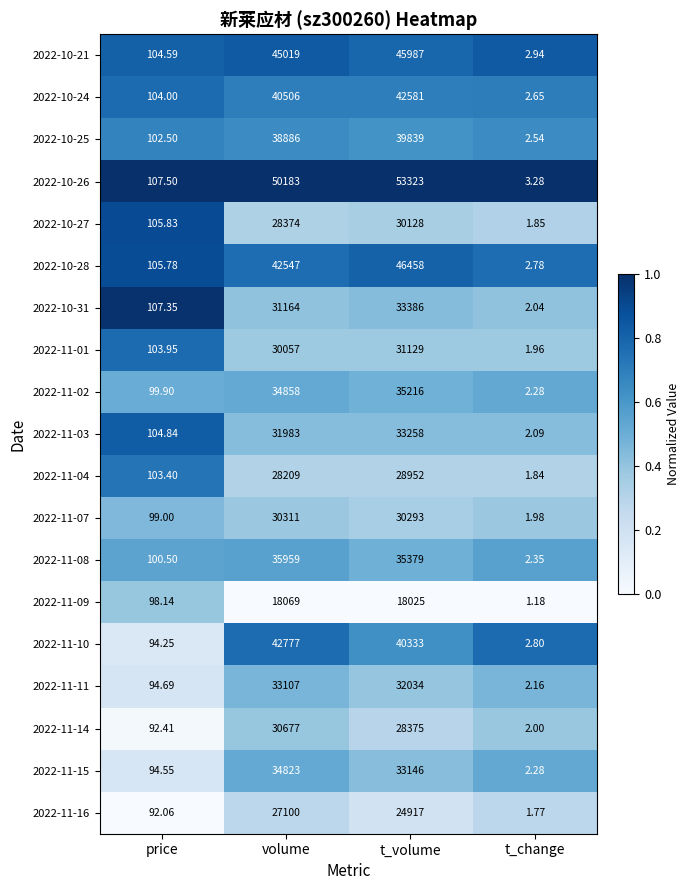

Which series has the largest range (max minus min)?

2022-10-26